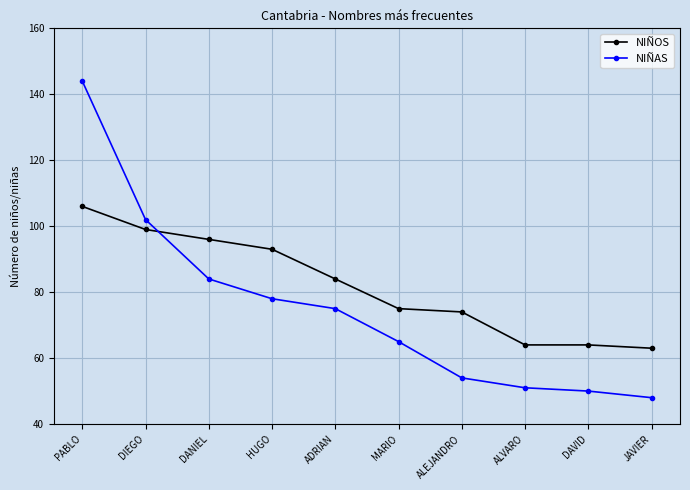

Reading left to right, what are all the values shown in this chart?

NIÑOS: PABLO=106	DIEGO=99	DANIEL=96	HUGO=93	ADRIAN=84	MARIO=75	ALEJANDRO=74	ALVARO=64	DAVID=64	JAVIER=63
NIÑAS: PABLO=144	DIEGO=102	DANIEL=84	HUGO=78	ADRIAN=75	MARIO=65	ALEJANDRO=54	ALVARO=51	DAVID=50	JAVIER=48